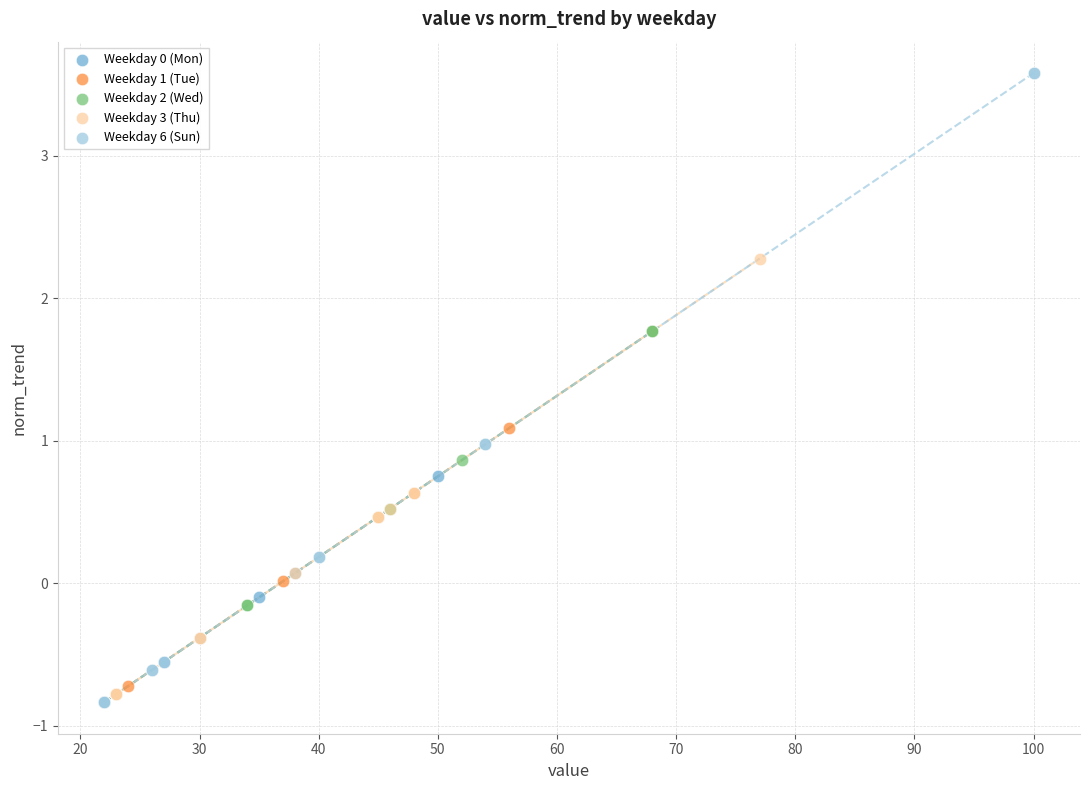

Which series contains the highest Y value?

Weekday 6 (Sun)